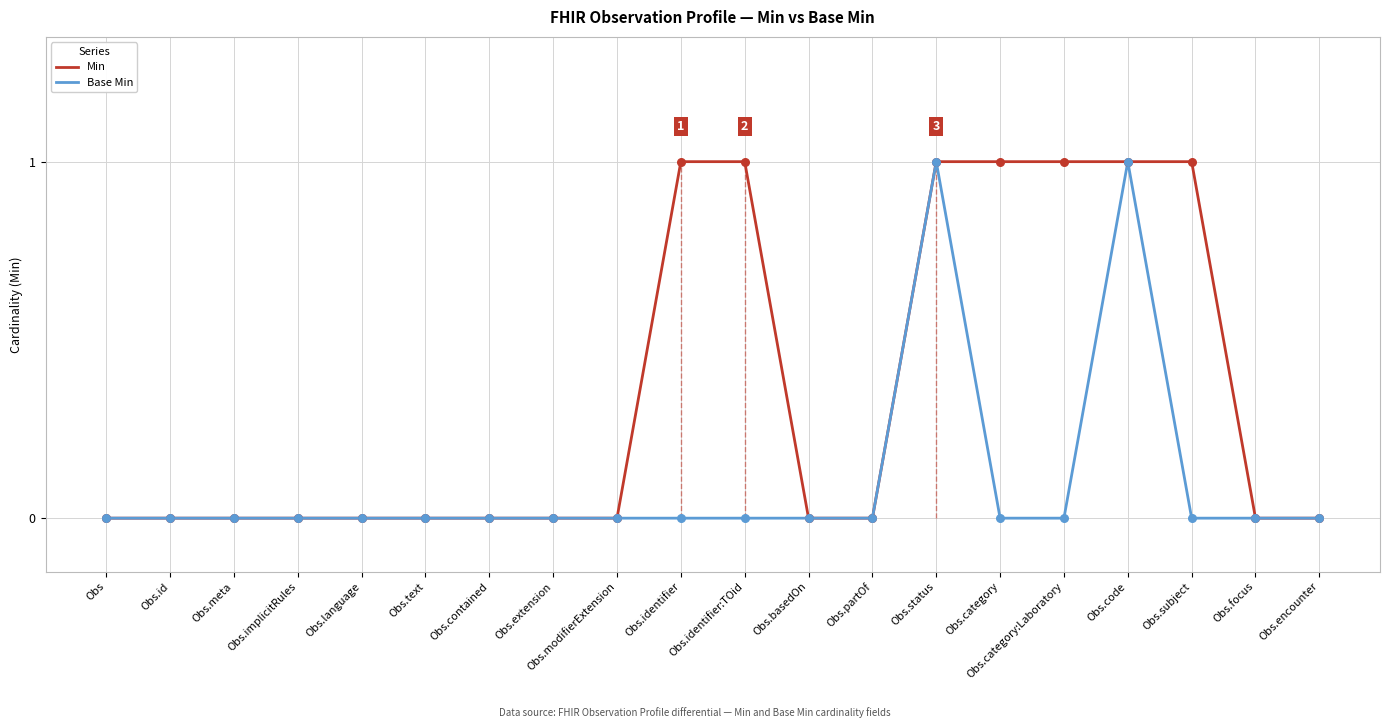

Which series has the largest Y range (max minus min)?

Min